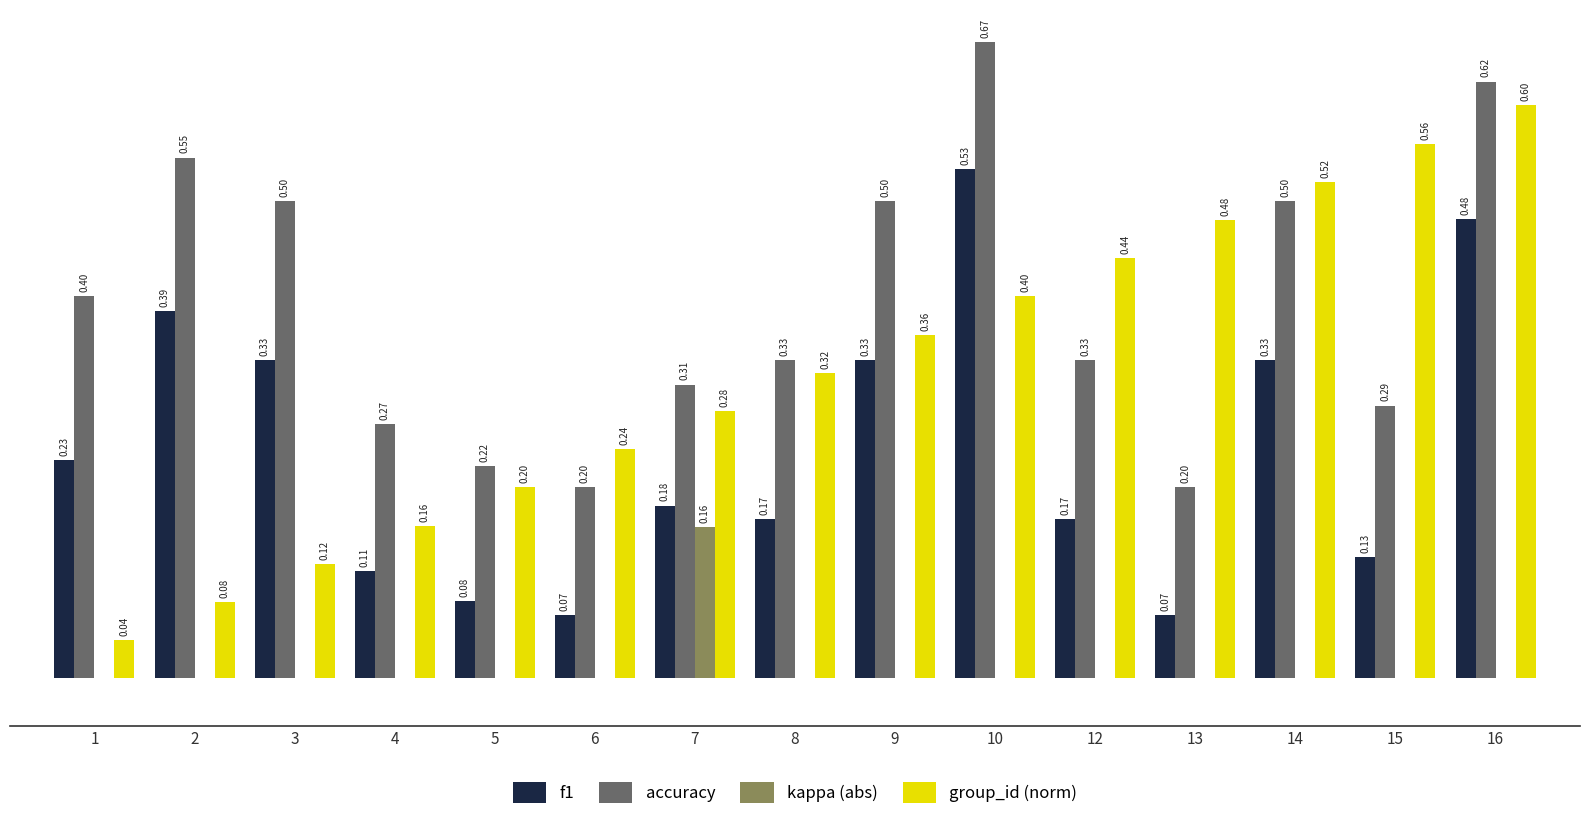

Which series has the largest total across all categories?

accuracy